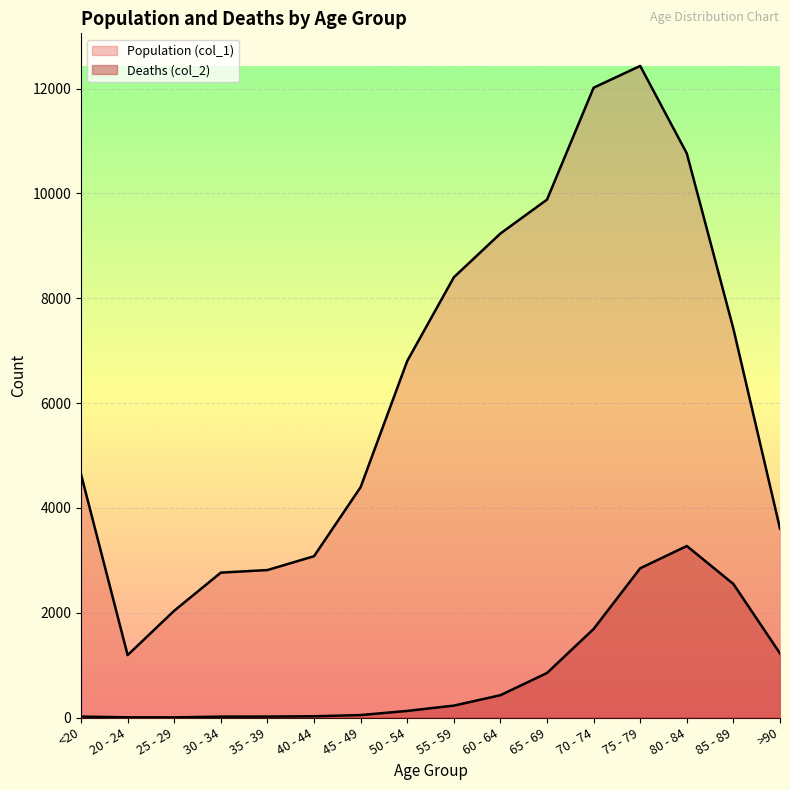

Rank the series at 25 - 29 from lowest to highest value.

Deaths (col_2), Population (col_1)